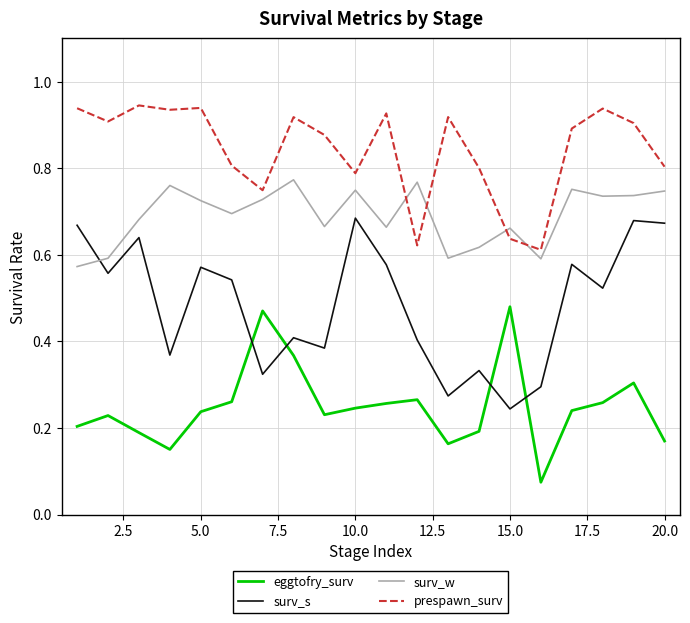

True or false: prespawn_surv and eggtofry_surv intersect in this chart.

False